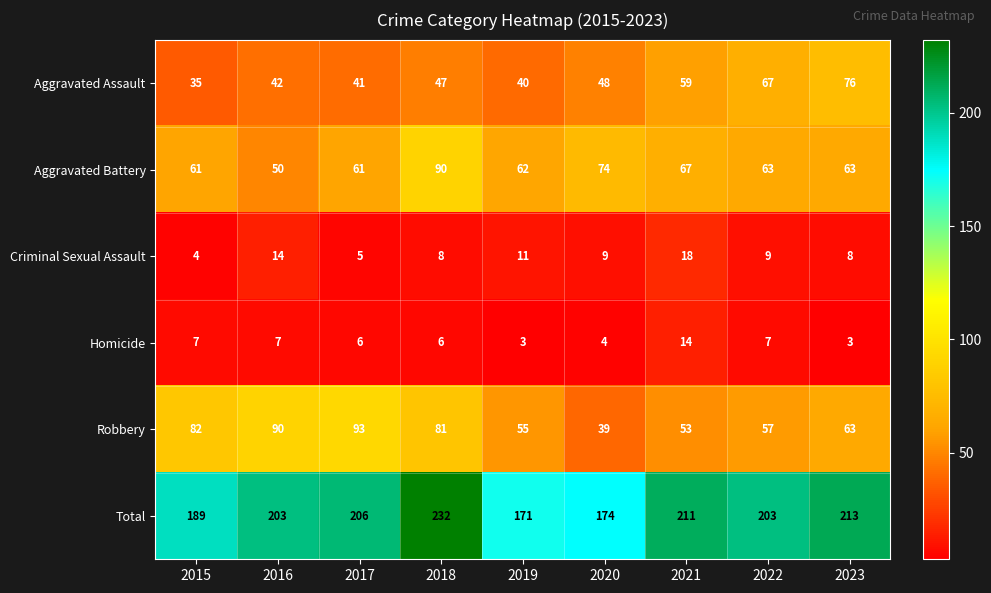

What is the greatest value displayed?

232